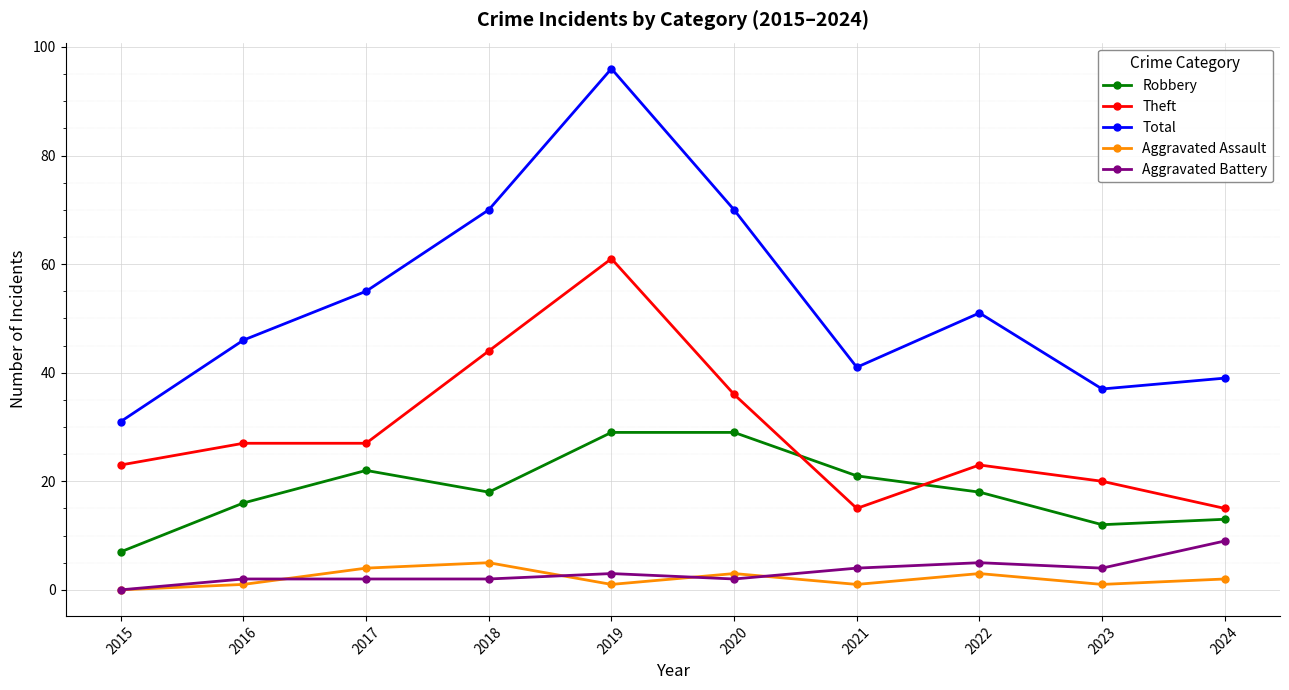

What is the total value across all series at 2023?

74